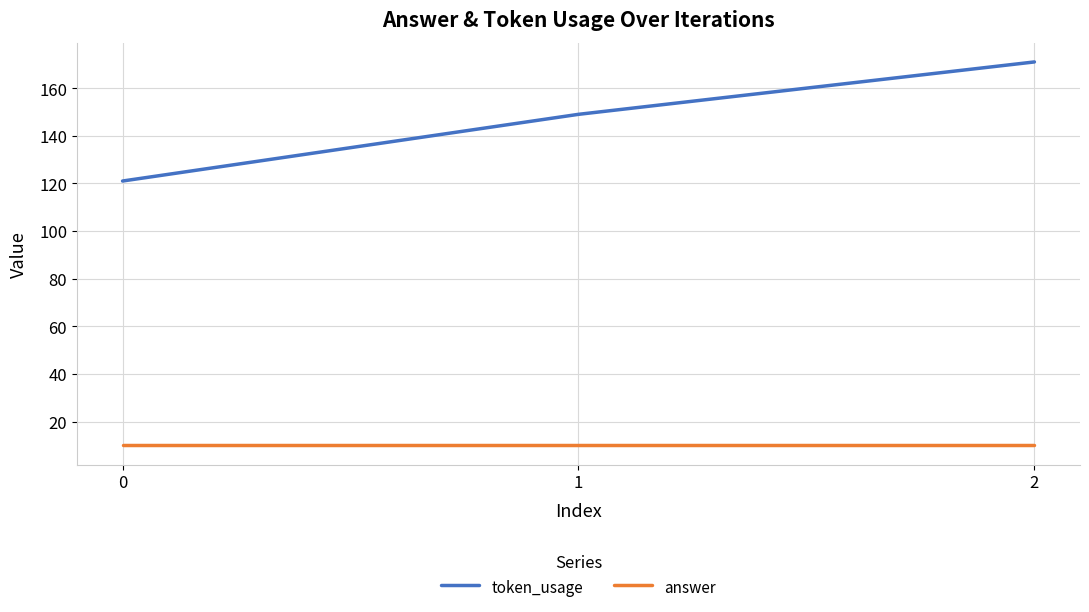

Read the answer value at 0.

10